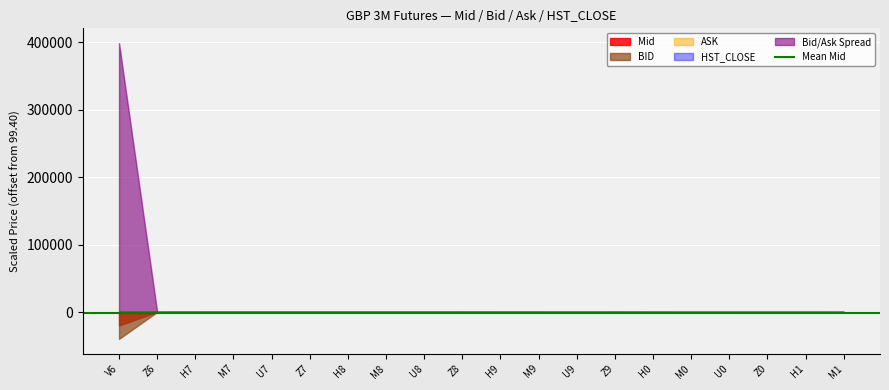

At which label does Bid/Ask Spread reach its minimum?

Z6